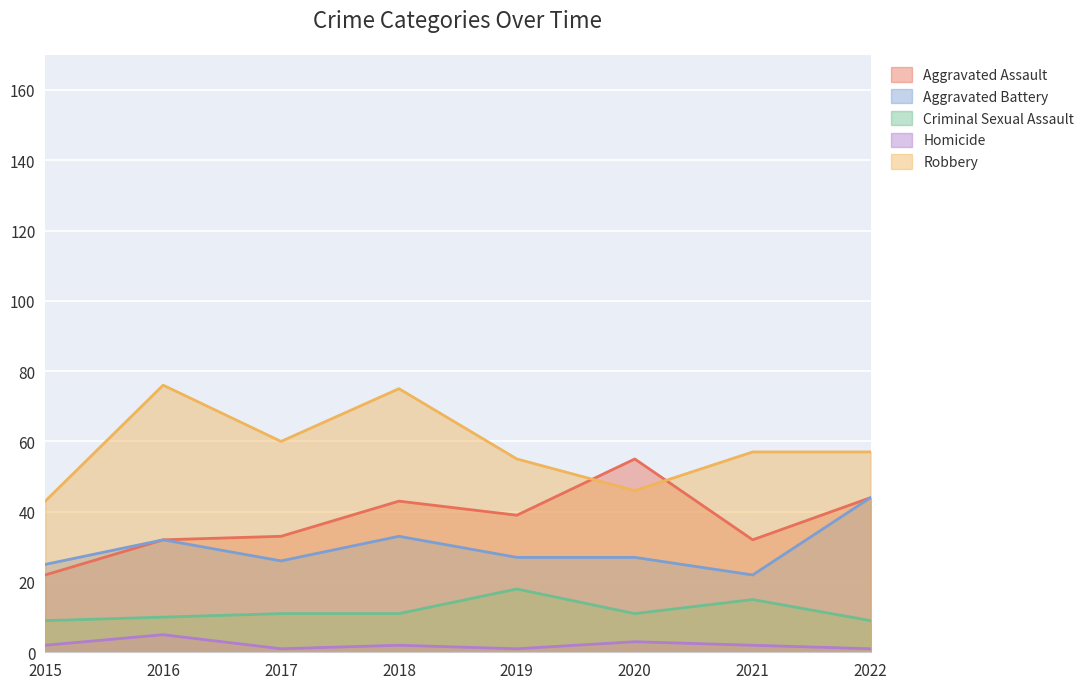

What is the difference between the Aggravated Assault values at 2022 and 2015?

22